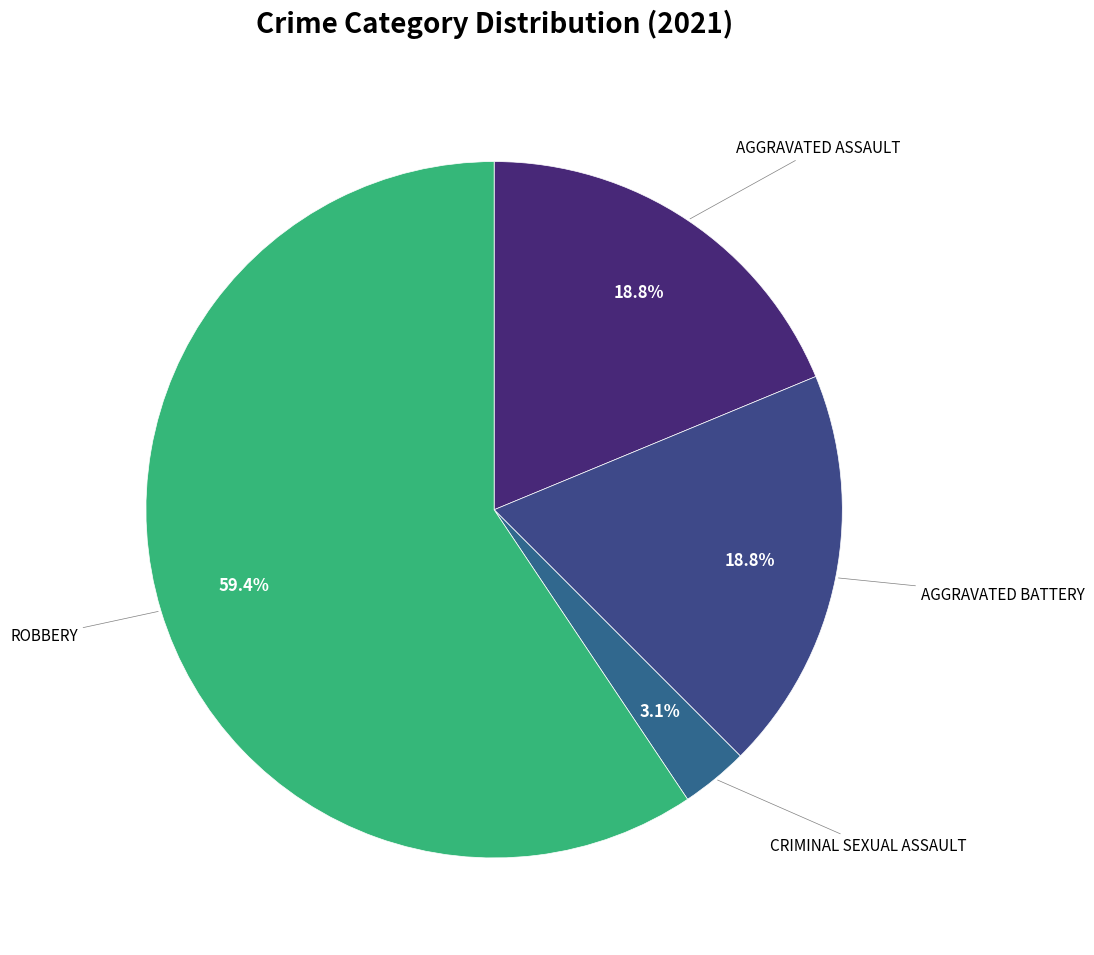

Rank the categories by value from lowest to highest.

Criminal Sexual Assault, Aggravated Assault, Aggravated Battery, Robbery